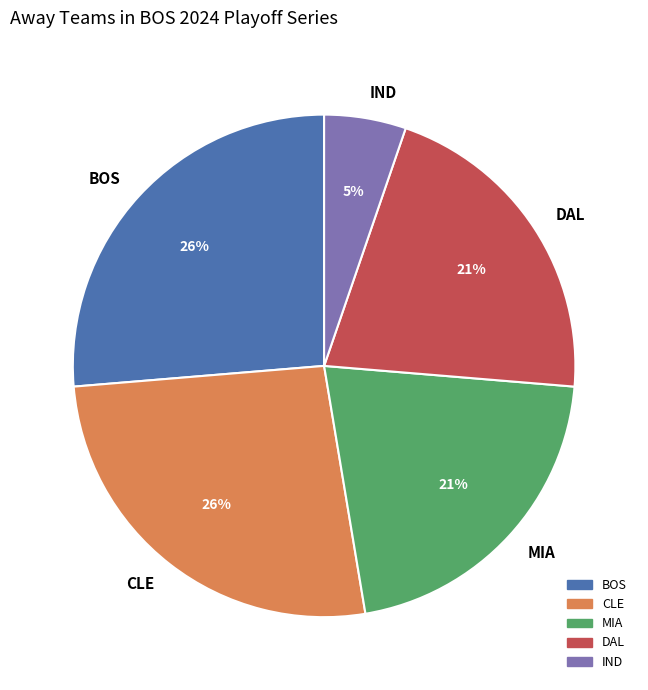

To the nearest percent, what portion does CLE represent?

26%